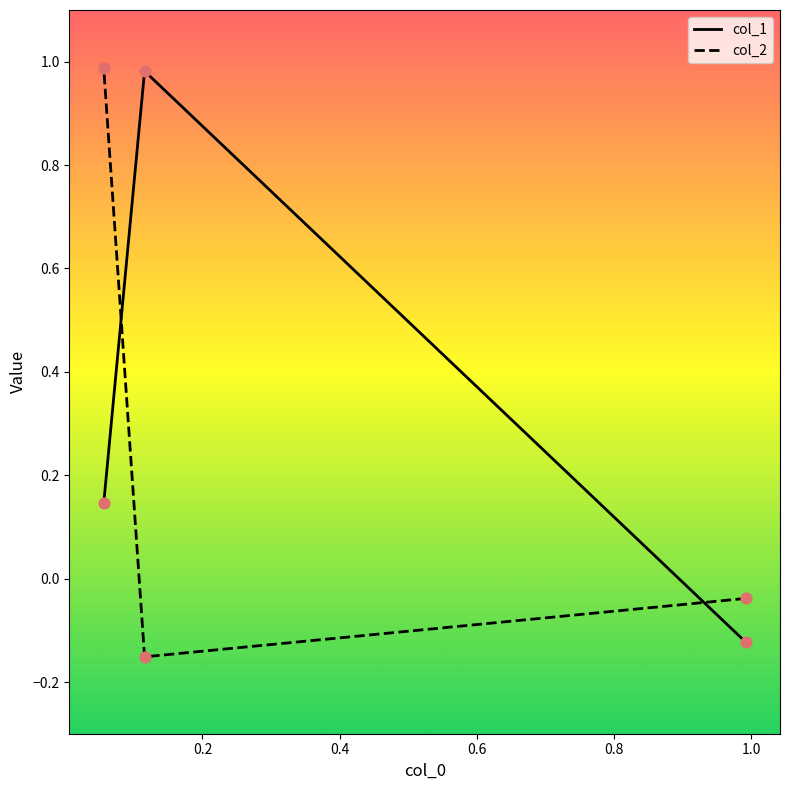

Which series has the widest spread of Y values?

col_2